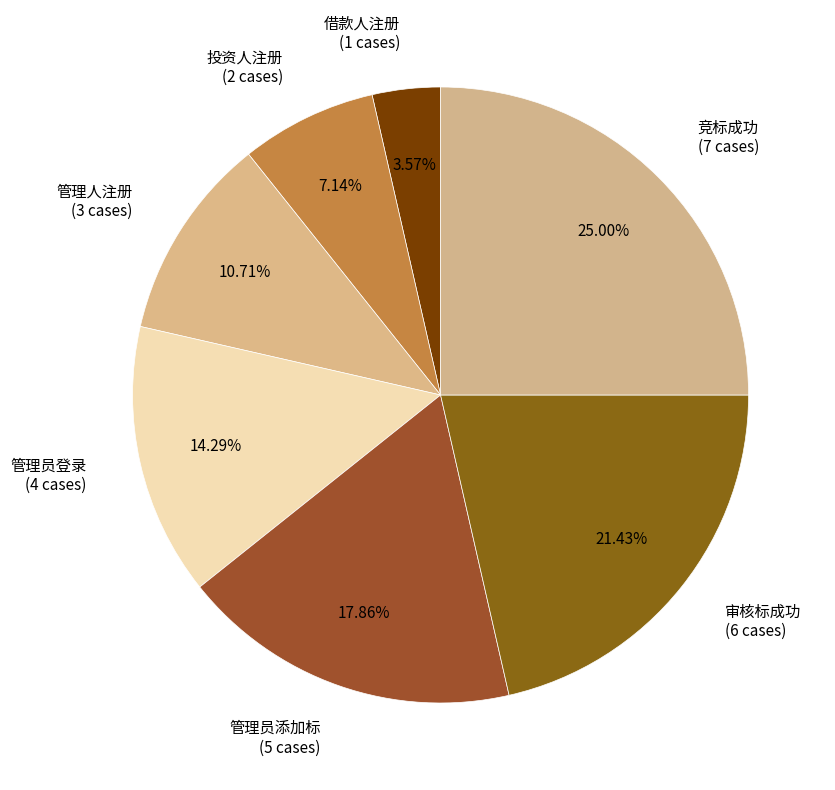

Is it true that 管理员登录 is 29% of the pie?

False